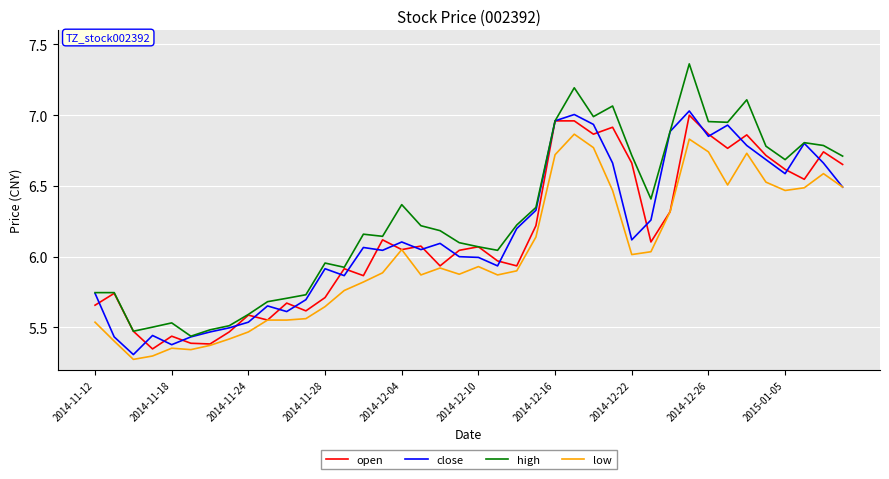

Which series has the largest range (max minus min)?

high